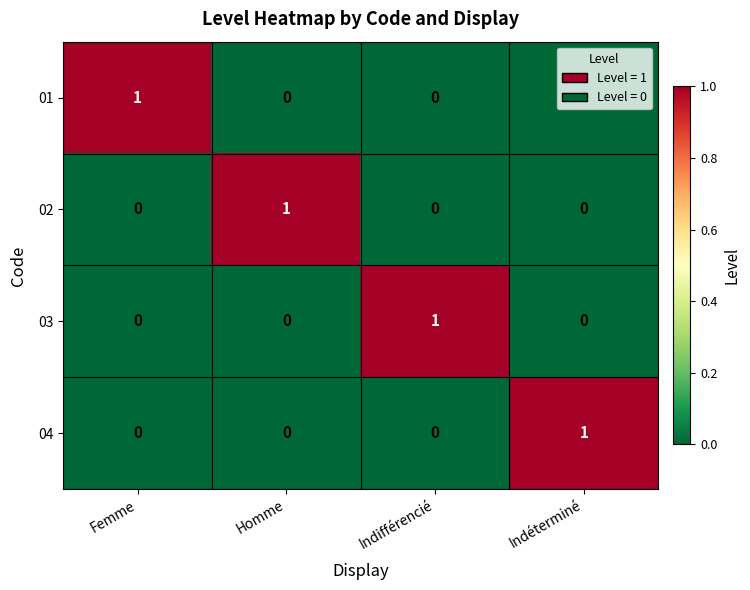

At which label does 01 reach its peak?

Femme